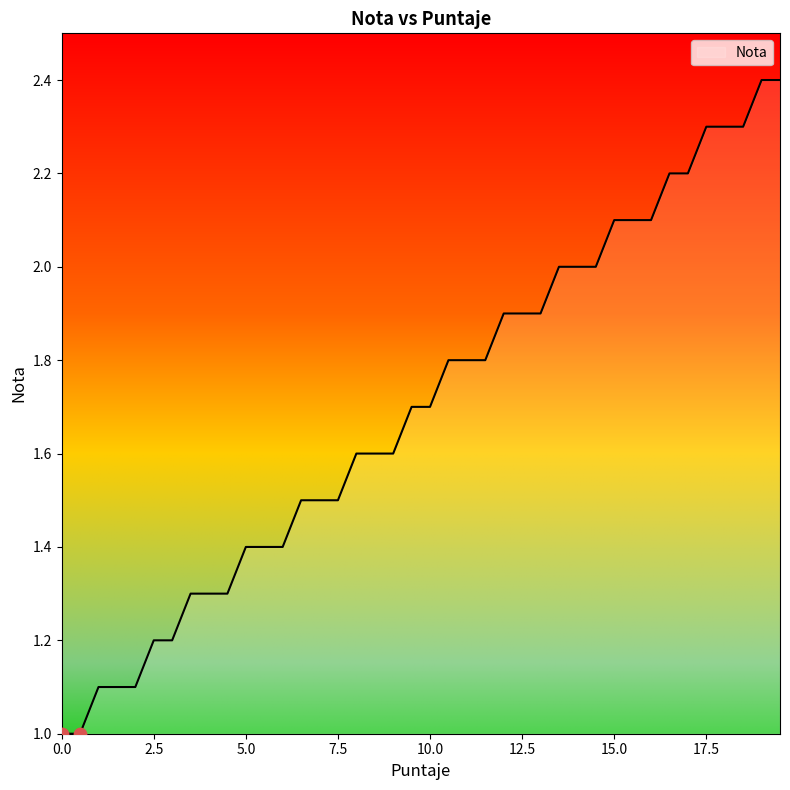

What is the smallest value displayed?

1.0